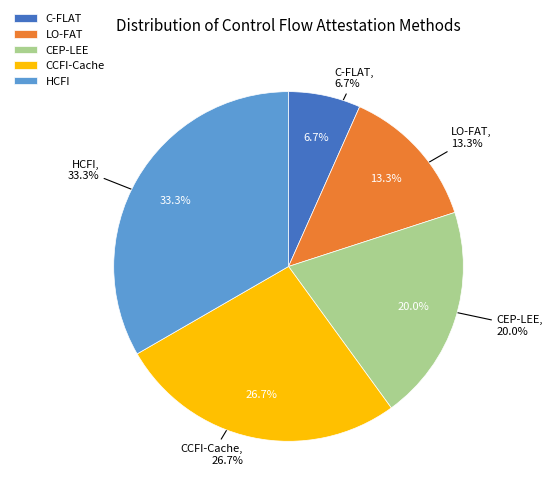

Does CCFI-Cache account for over 50% of the chart?

No